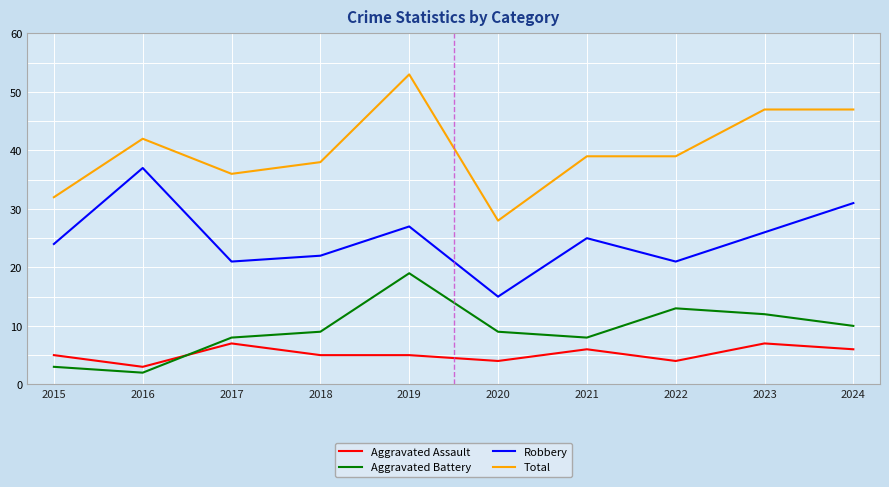

Is it true that Aggravated Assault equals 4 at 2022?

True